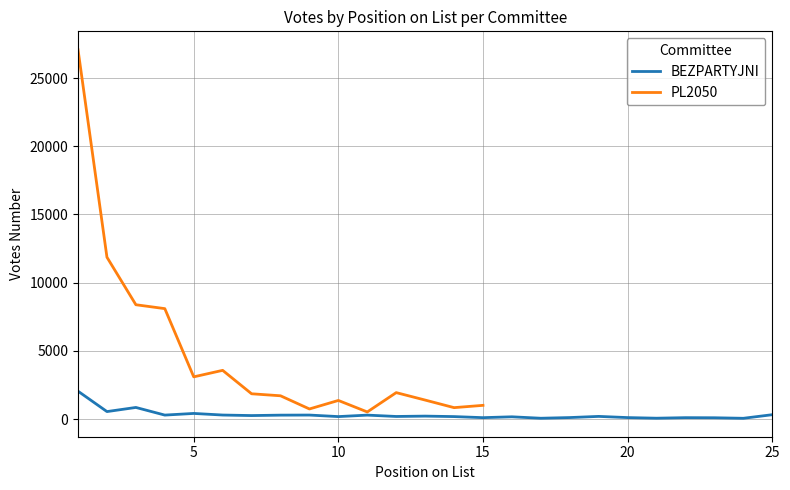

Where does the data first go above 197?

1